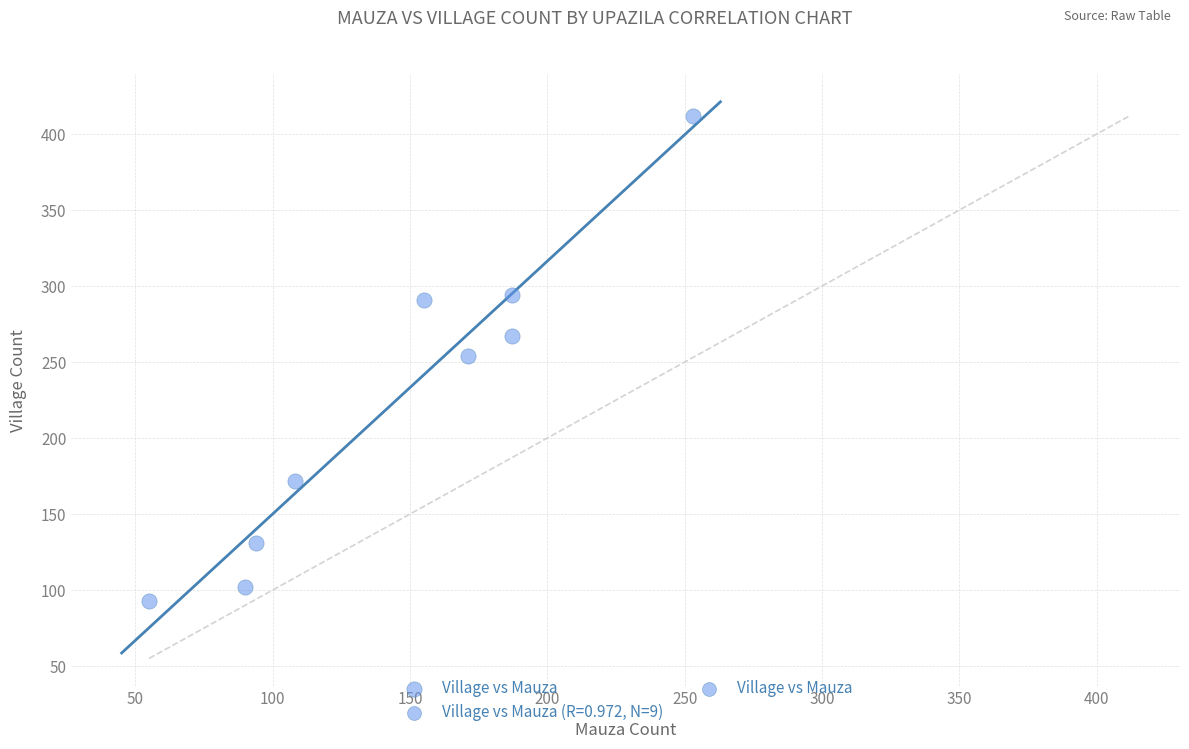

What is the range of X values (max minus min)?

198